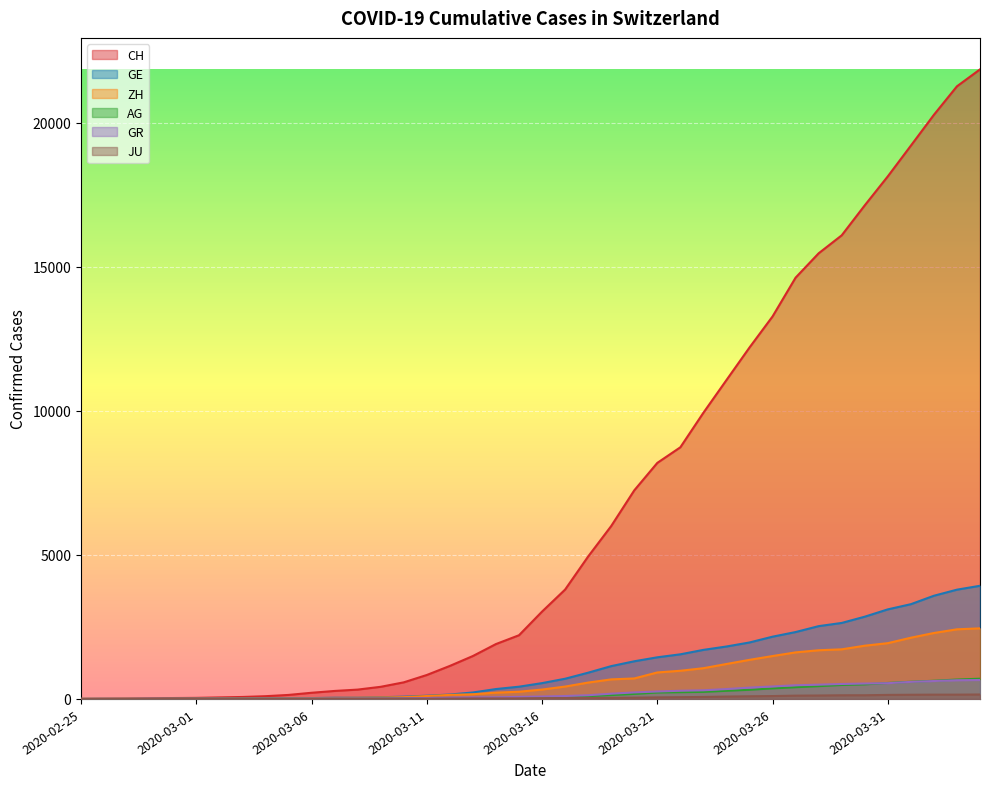

The value of ZH at 2020-03-12 is 240. True or false?

False